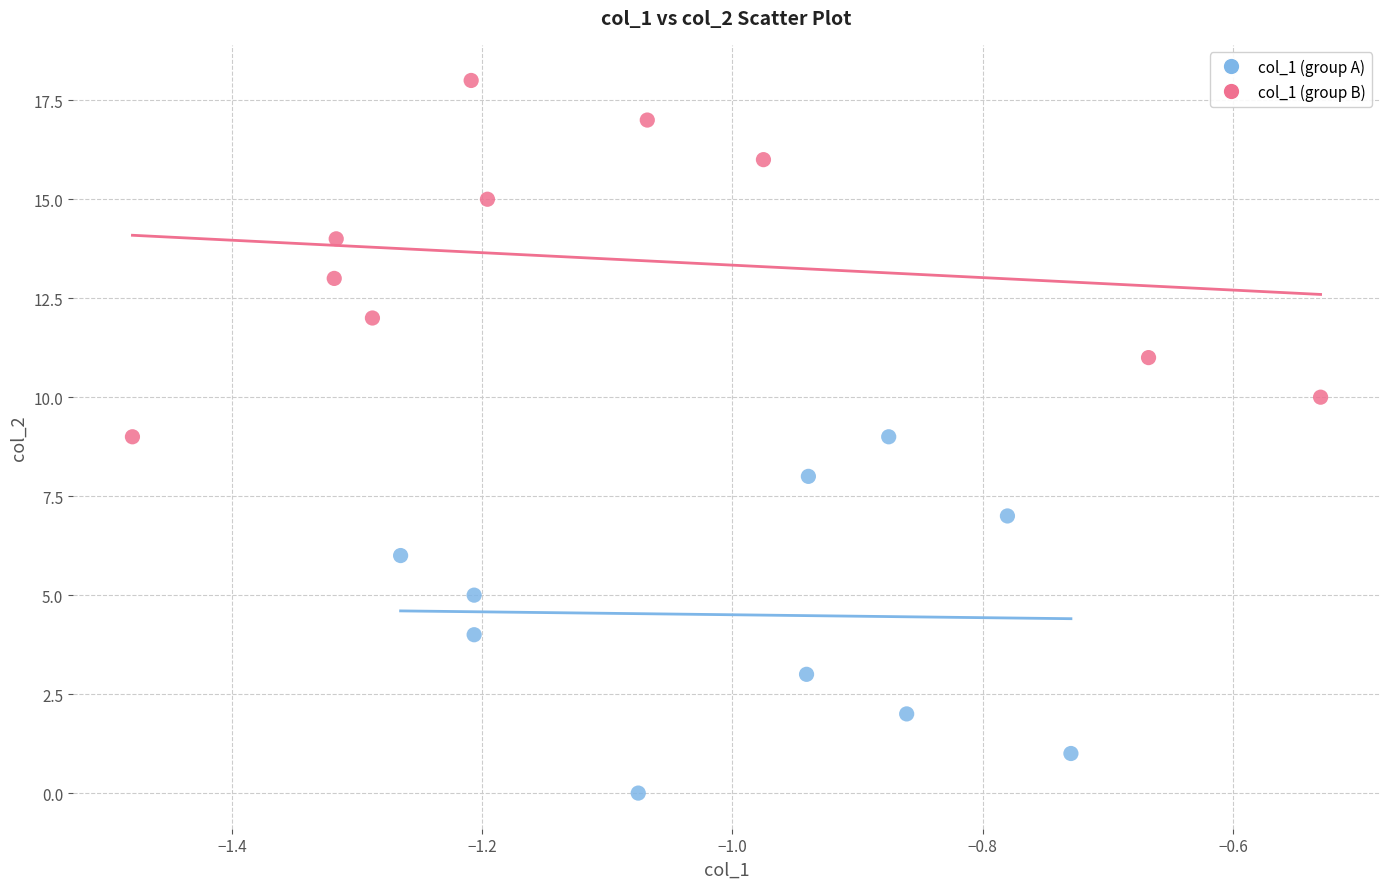

Which series contains the lowest Y value?

col_1 (group A)